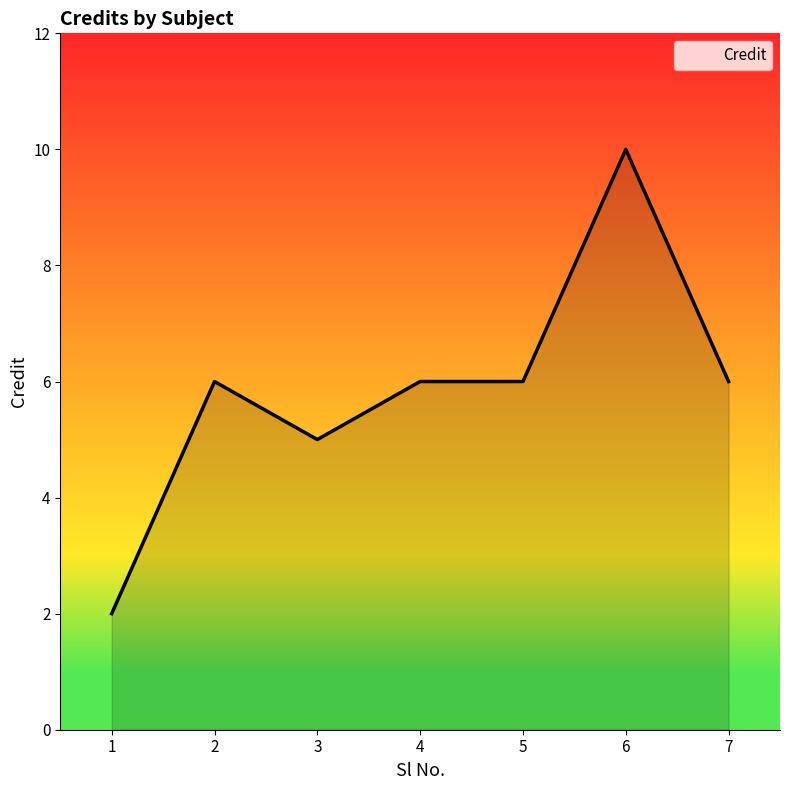

Is it true that the value at 3 is 5?

True